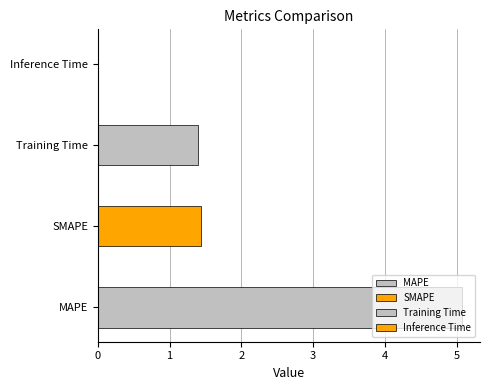

Which category has the lowest value across all series?

Inference Time